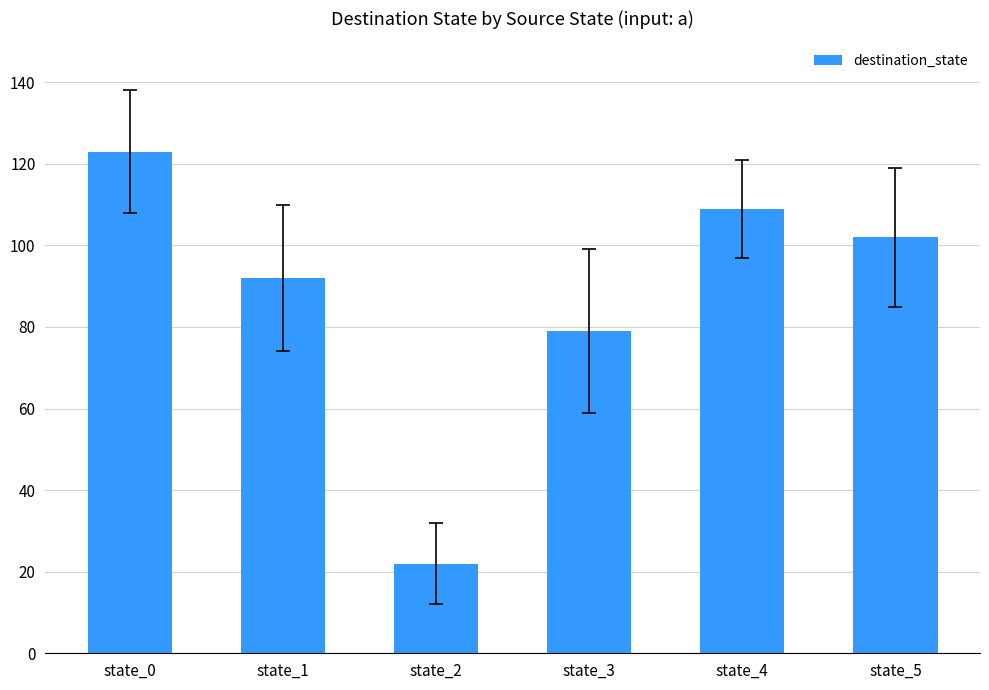

Reading right to left, list all the values displayed in this chart.

102	109	79	22	92	123